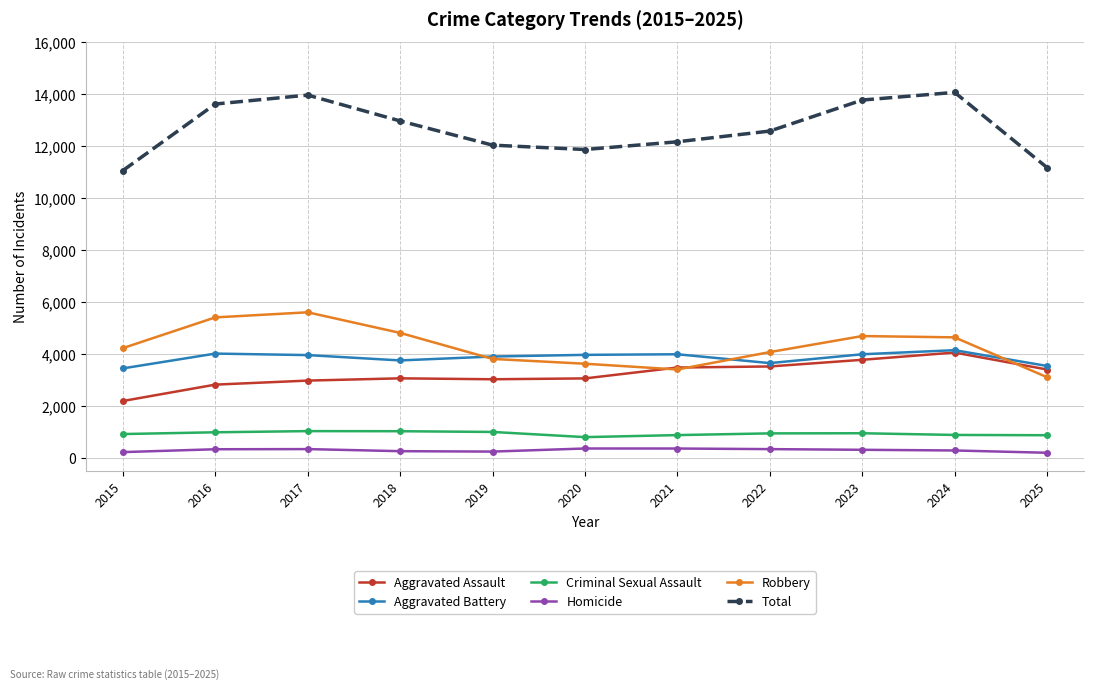

How many distinct data groups are displayed?

6